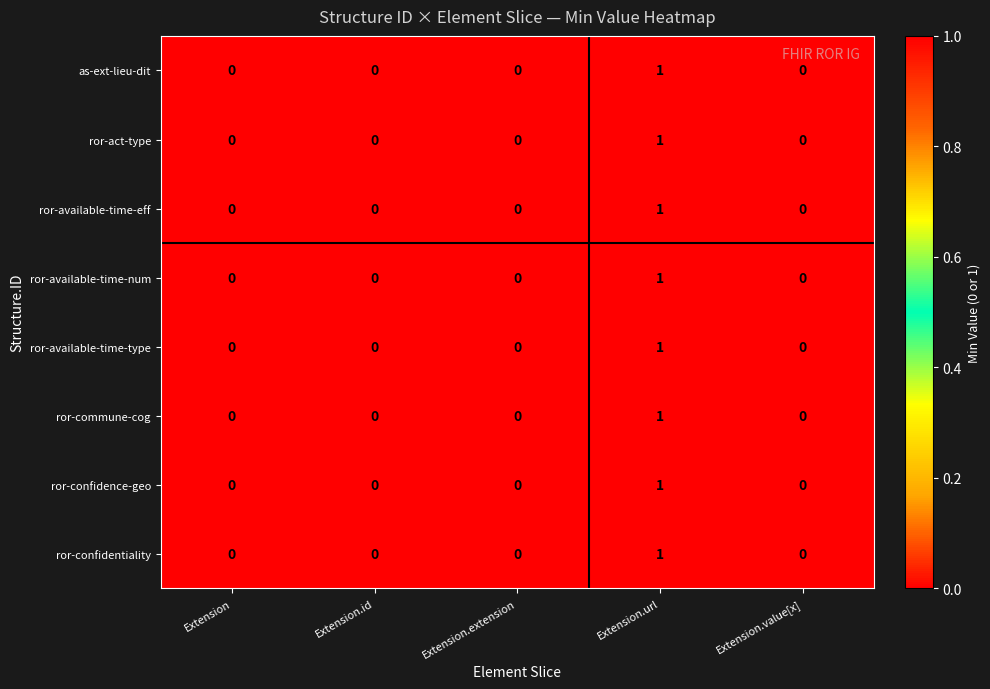

How many ror-confidence-geo values are between 0 and 1?

5